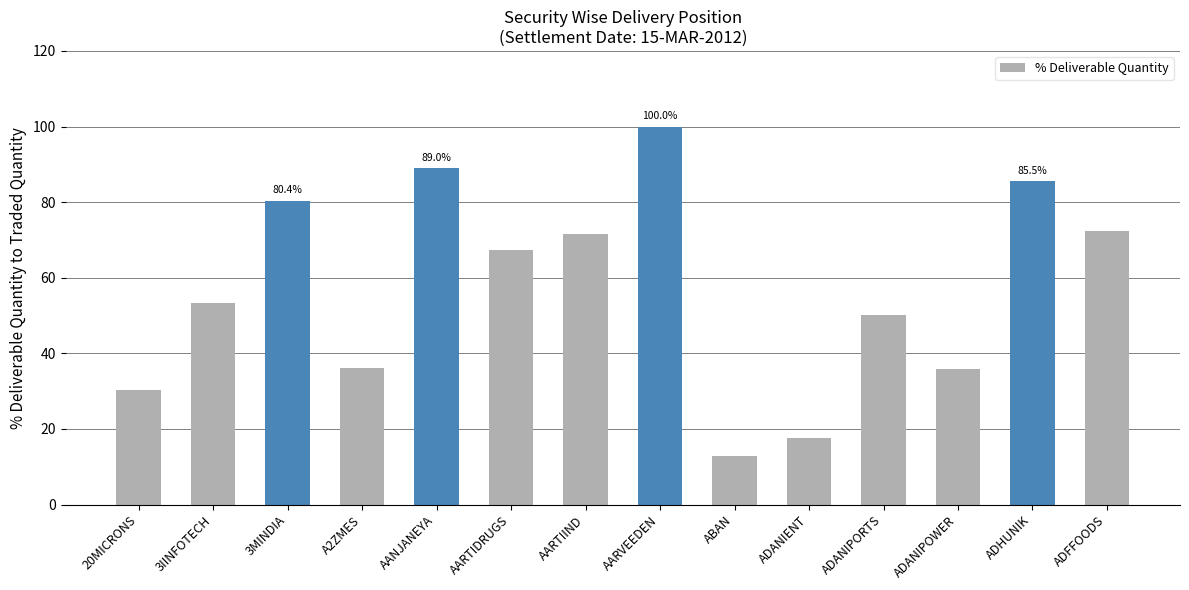

At which category does the chart reach its minimum across all series?

ABAN